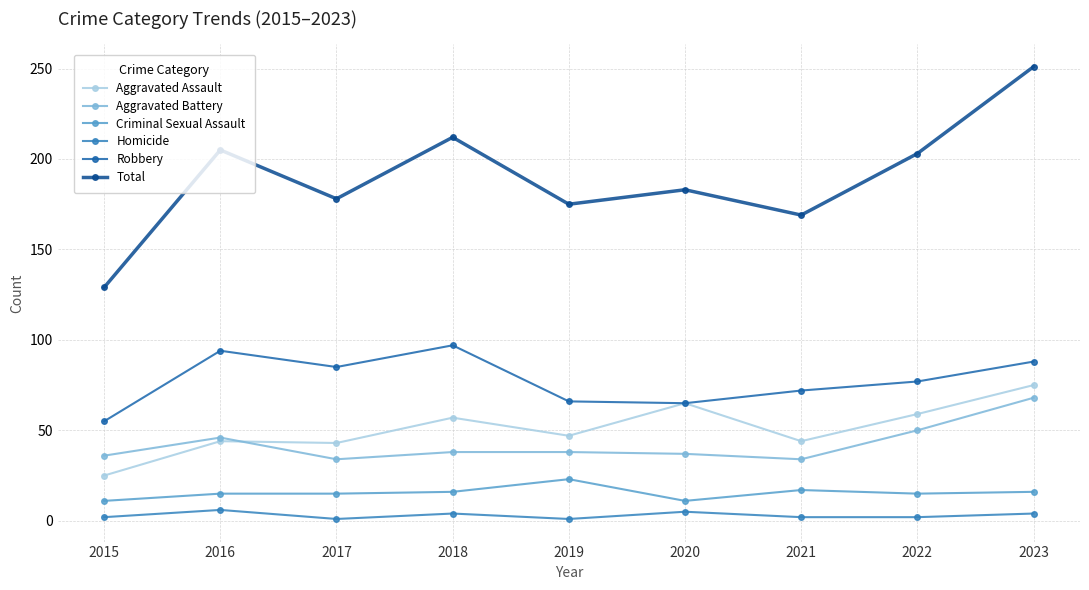

Rank the series at 2019 from lowest to highest value.

Homicide, Criminal Sexual Assault, Aggravated Battery, Aggravated Assault, Robbery, Total